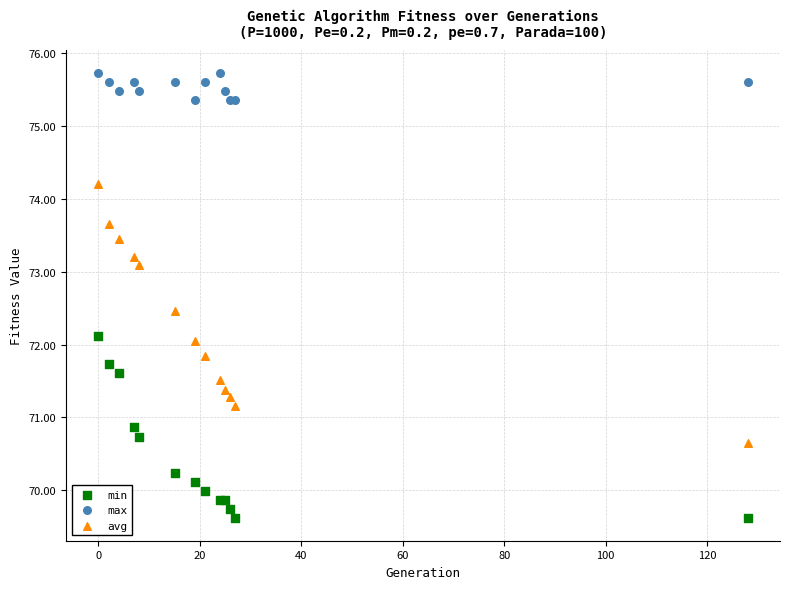

Which series has the widest spread of Y values?

avg